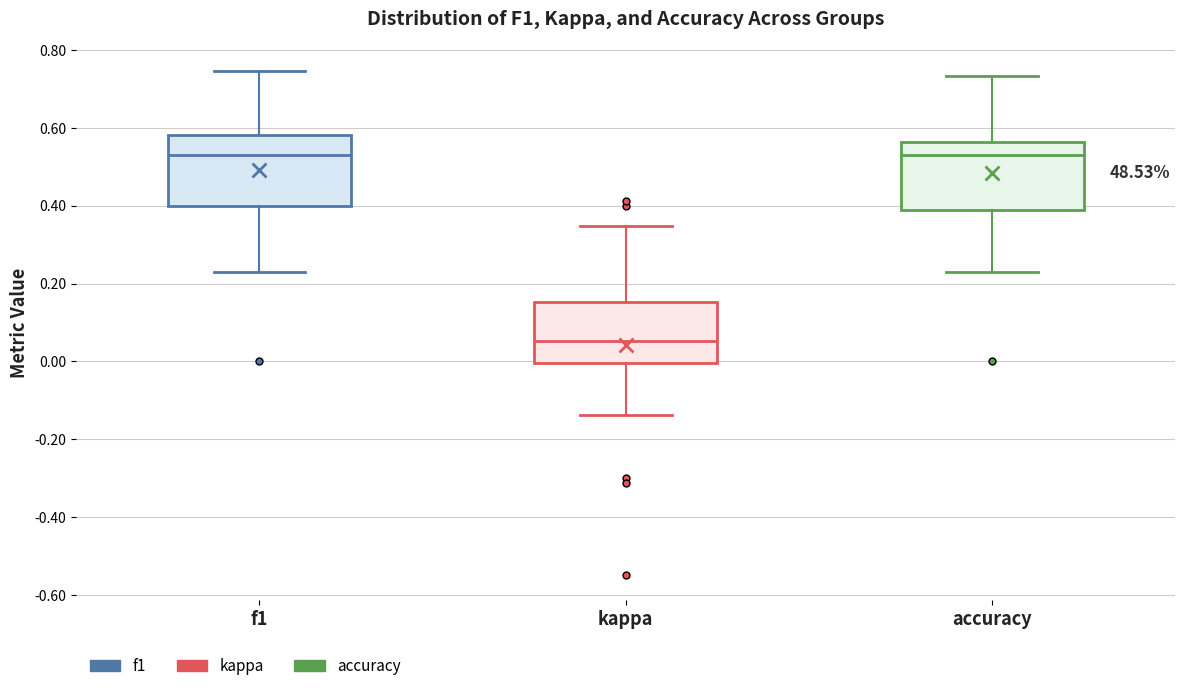

Reading left to right, read every box against the y-axis: the position of its median line, the range the box covers, and the ends of its whiskers. The values are not printed on the chart, so give them approximately, as read against the axis.

f1: median 0.54, box 0.40 to 0.58, whiskers 0.24 to 0.74
kappa: median 0.06, box 0.00 to 0.16, whiskers -0.14 to 0.34
accuracy: median 0.52, box 0.38 to 0.56, whiskers 0.24 to 0.74